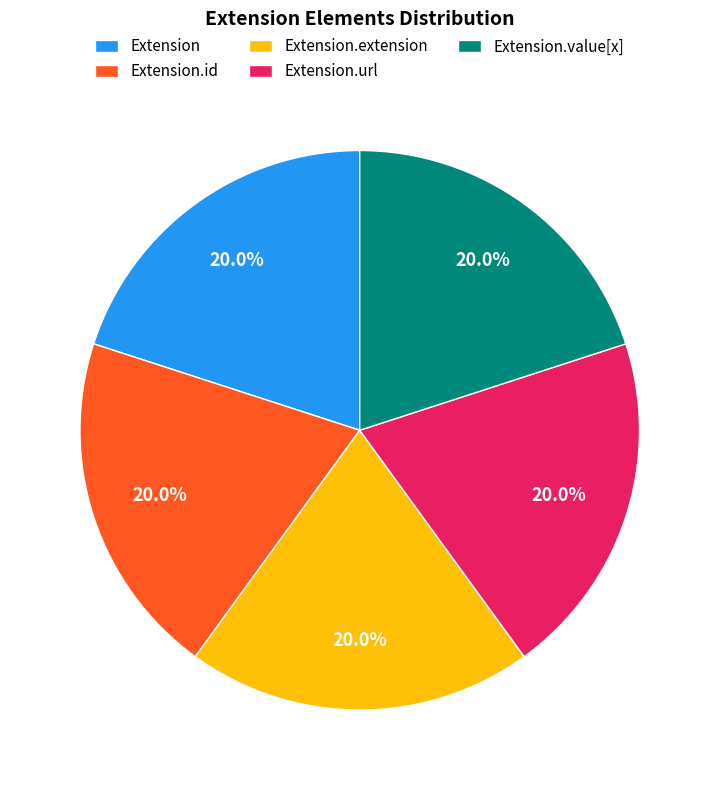

What percentage is NOT represented by Extension?

80.0%